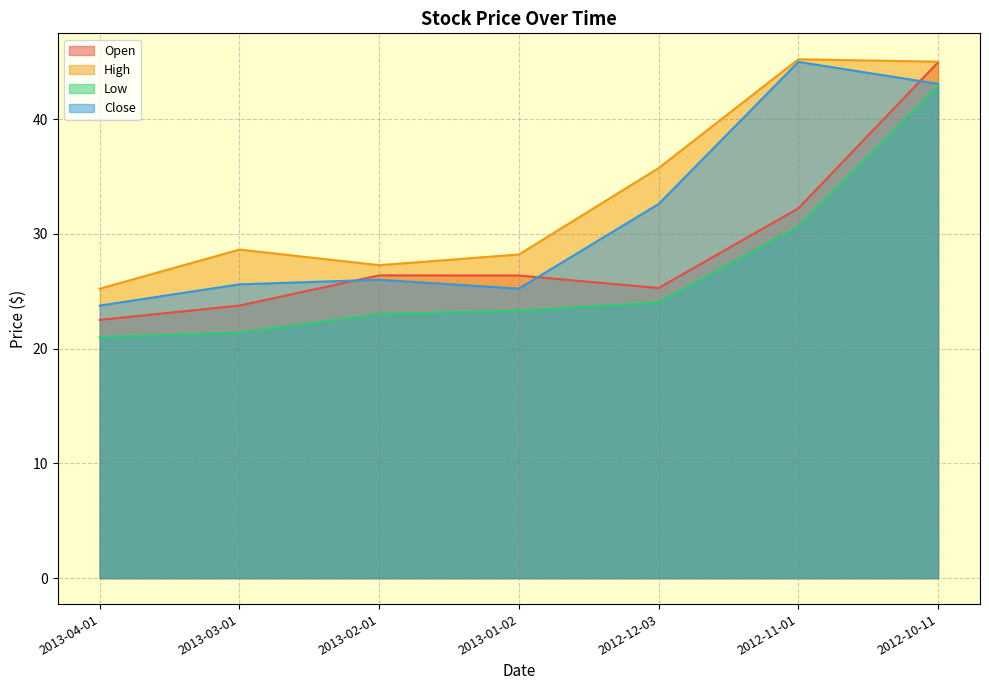

At which category is the sum across all series the highest?

2012-10-11